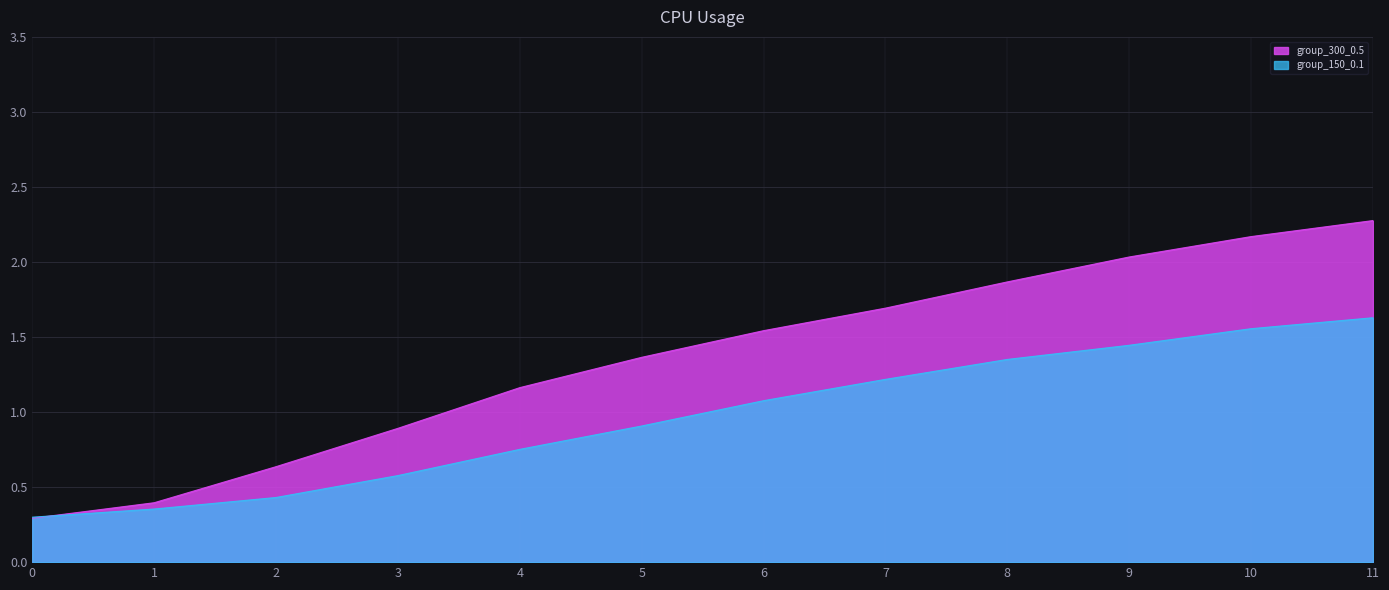

What is the difference between the second highest and minimum values in the group_150_0.1 series?

1.3